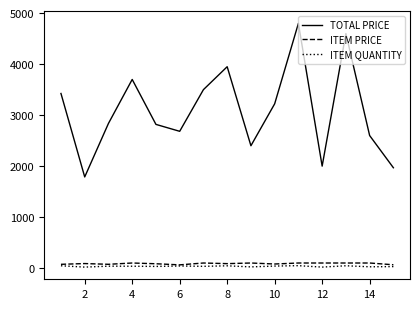

Which series has the widest spread of values?

TOTAL PRICE